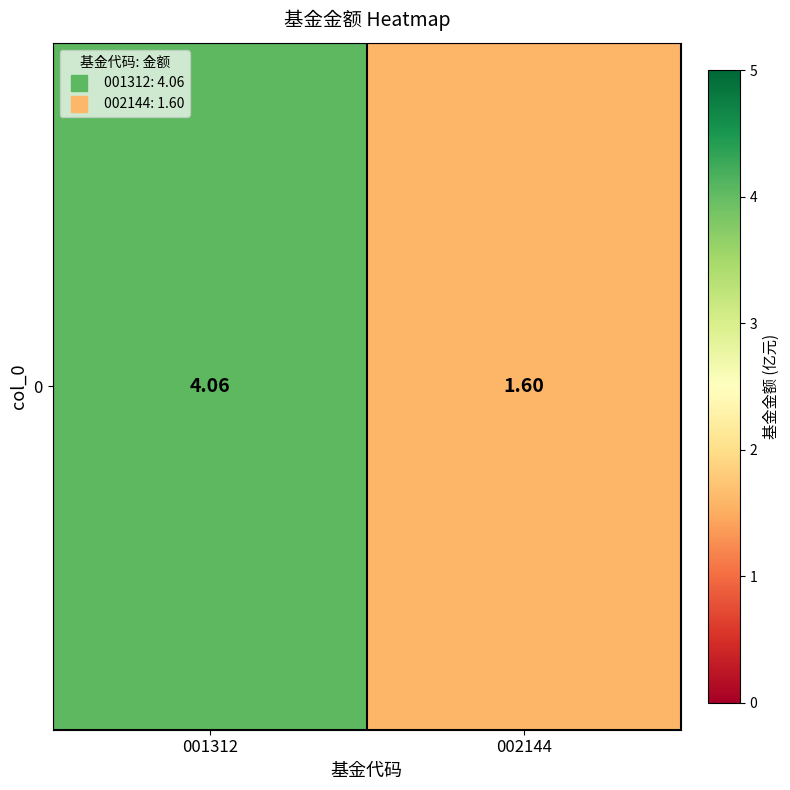

Rank the categories by value from highest to lowest.

001312, 002144